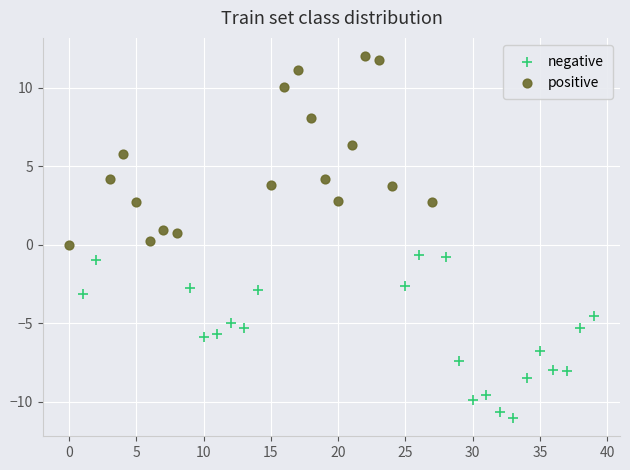

What are all the series names shown in the legend?

negative, positive